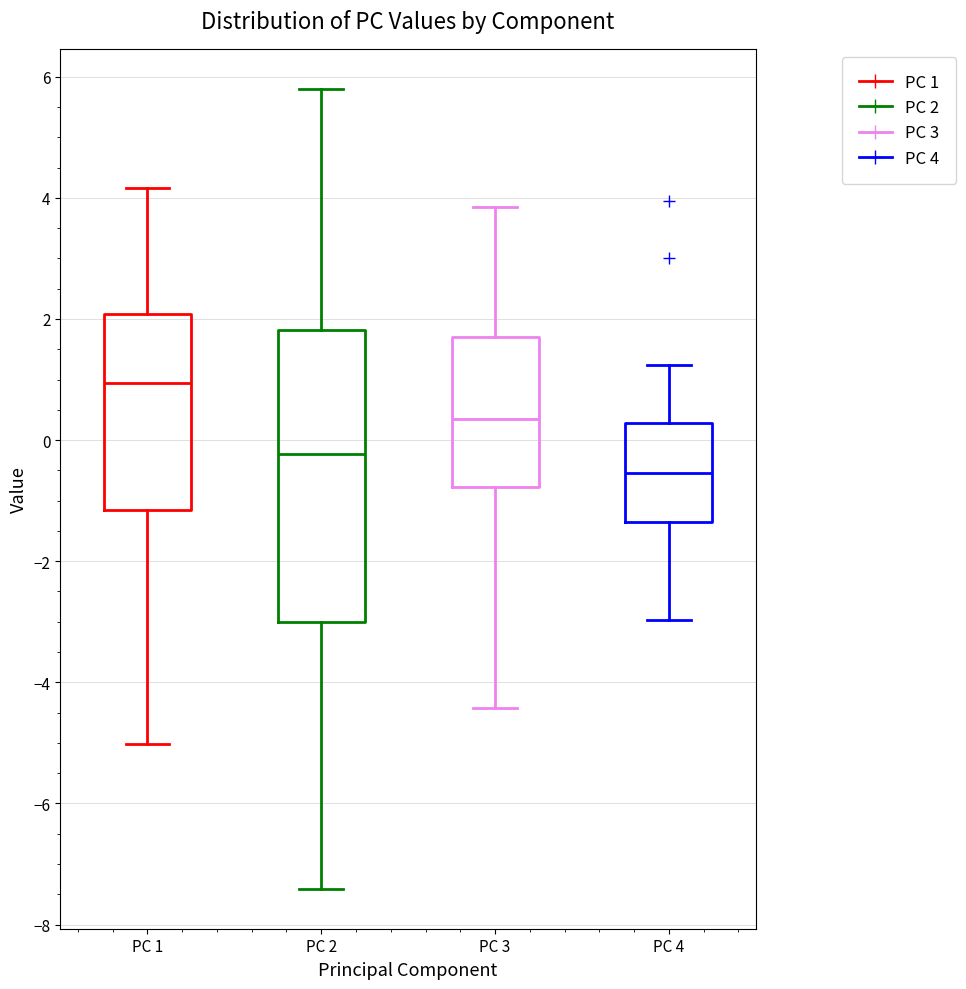

Which box is the tallest, from its lower edge to its upper edge?

PC 2